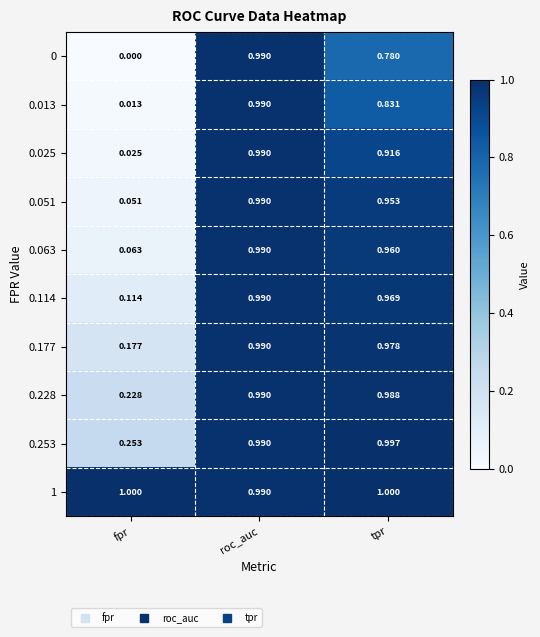

Is the value of 0.063 at fpr greater than the value of 0.253 at roc_auc?

No